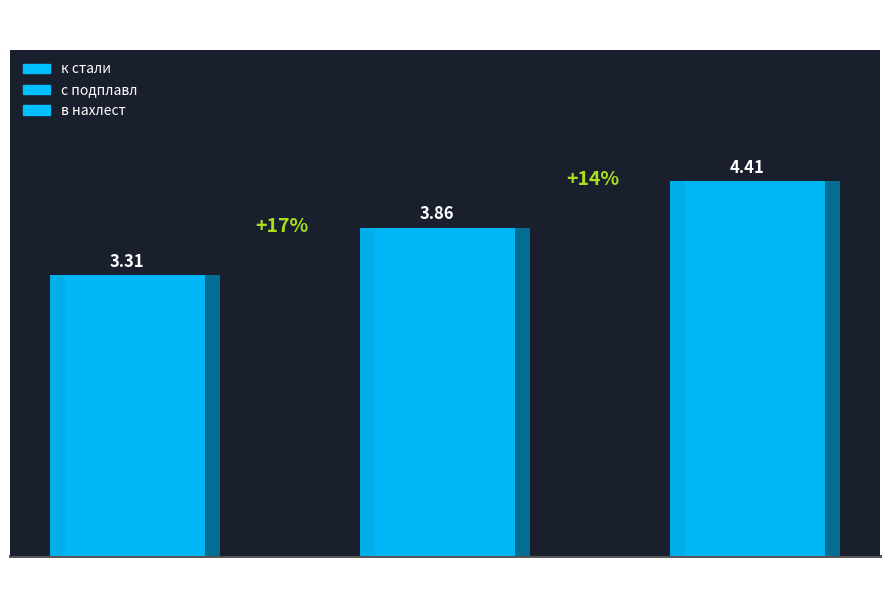

Reading left to right, extract all data points from this chart.

к стали=3.3	с подплавл=3.9	в нахлест=4.4